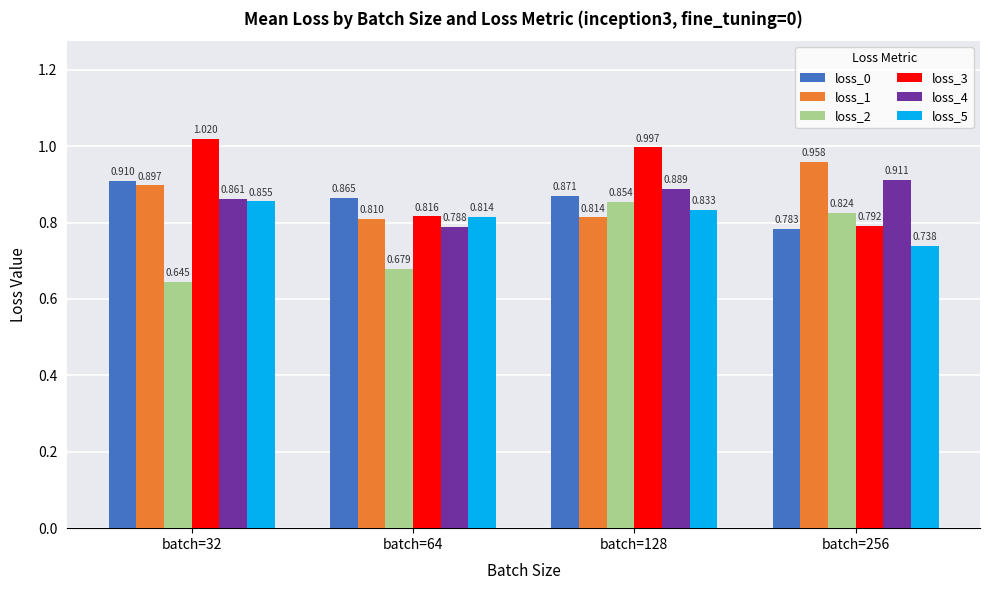

Which series has the largest total across all categories?

loss_3